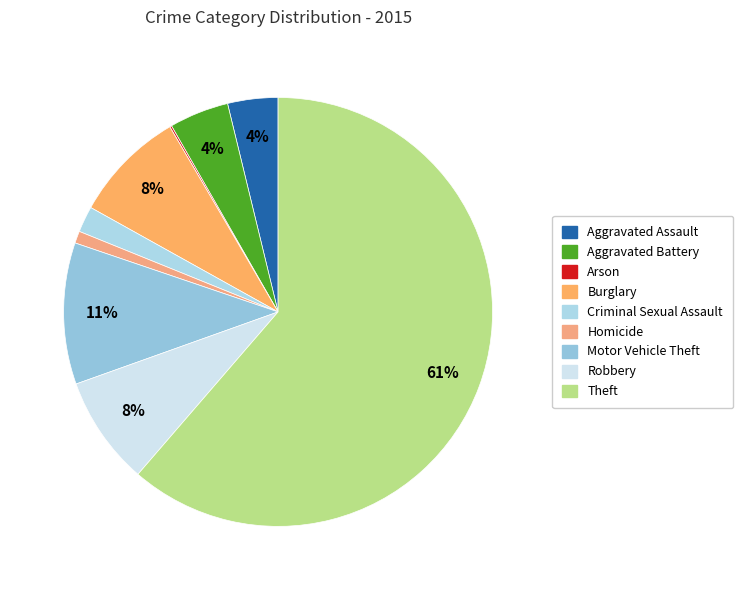

What is the smallest slice in the pie chart?

Arson